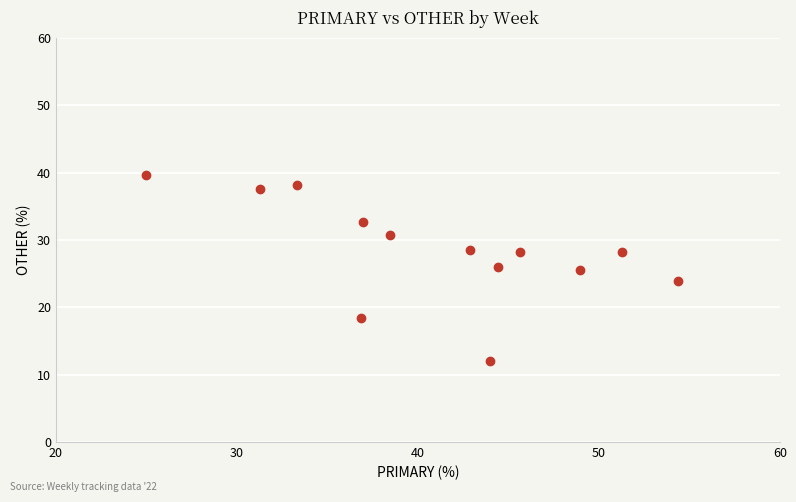

What is the range of Y values (max minus min)?

27.6